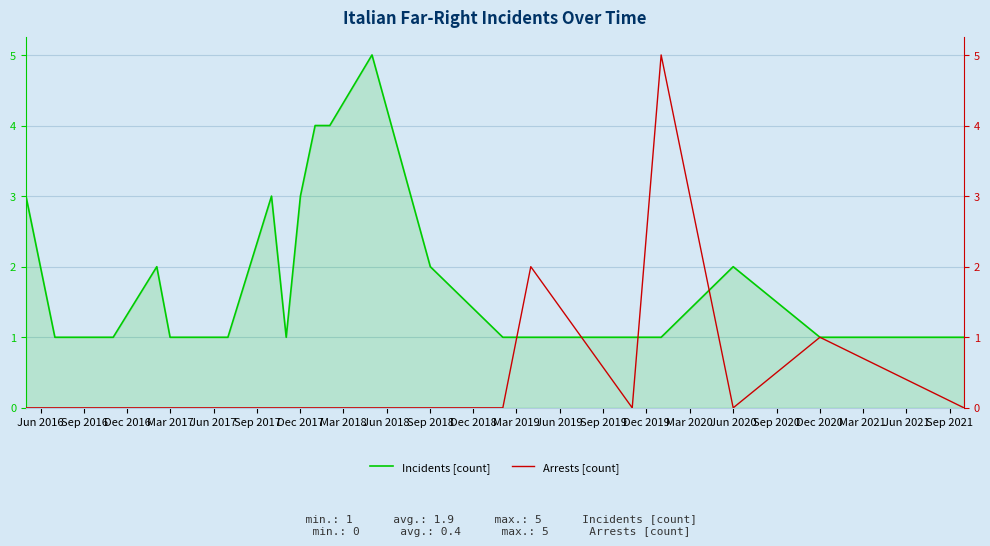

In Incidents [count], how many points are higher than both neighbors (excluding endpoints)?

4